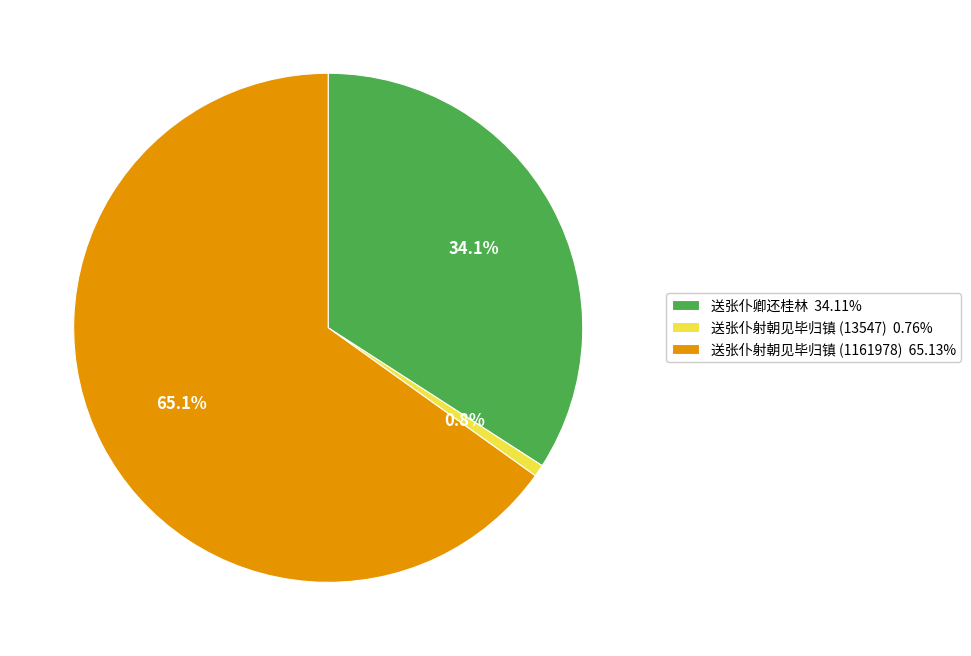

Does 送张仆射朝见毕归镇 (1161978) represent more than half of the total?

Yes